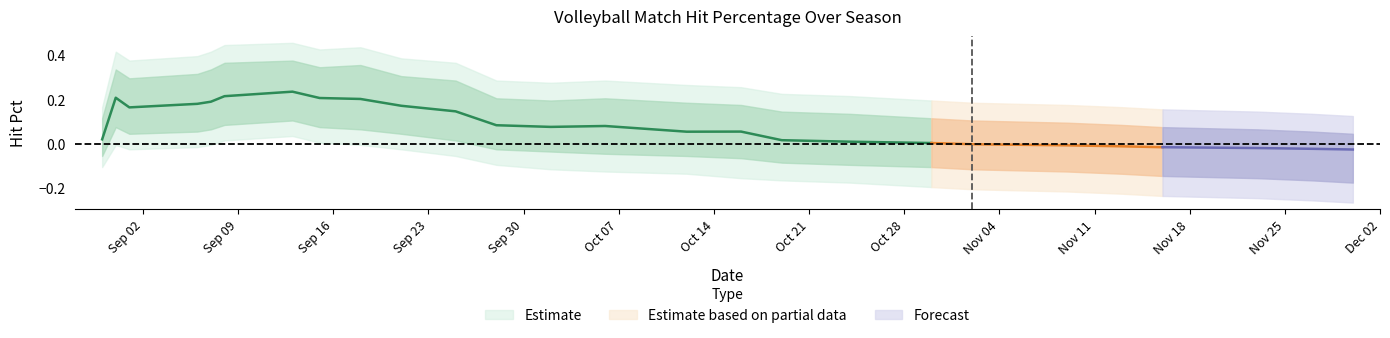

True or false: Hit Pct and Hit Pct High intersect in this chart.

False